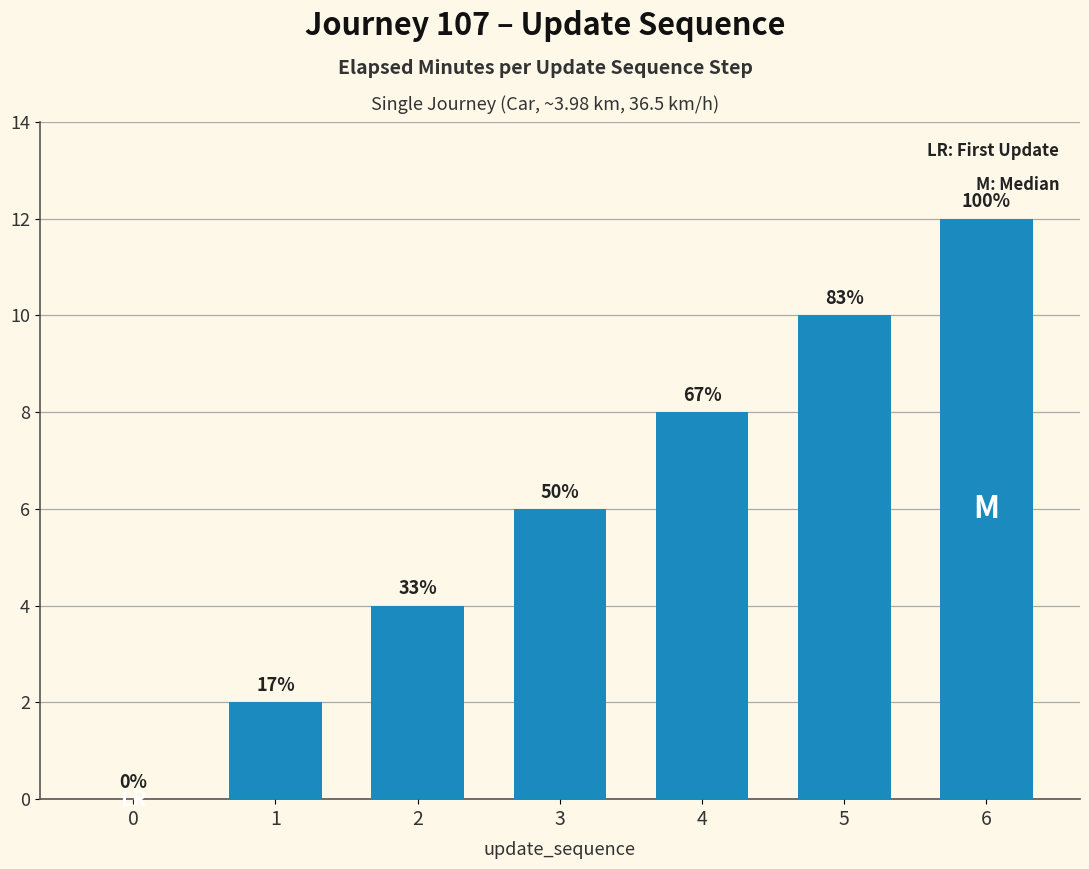

At which label does the data first exceed 6?

4